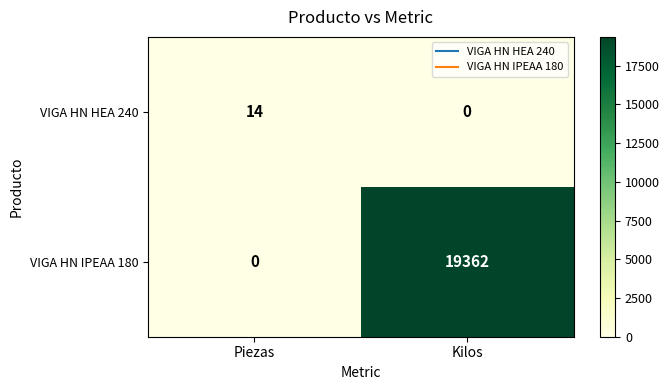

What is the sum of the VIGA HN HEA 240 values at Kilos and Piezas?

14